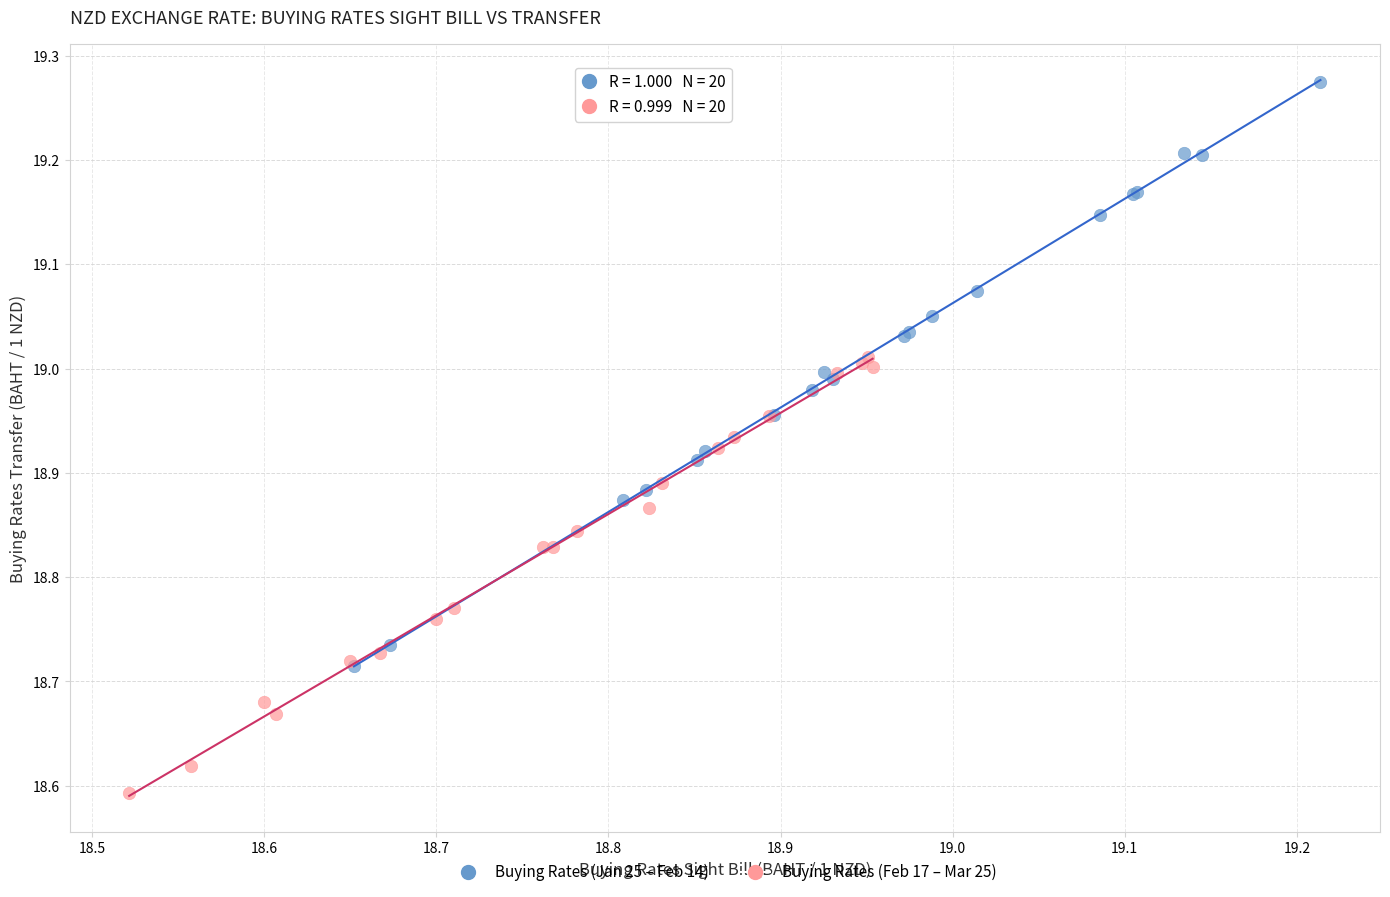

Which series has the largest Y range (max minus min)?

Buying Rates (Jan 25 – Feb 14)